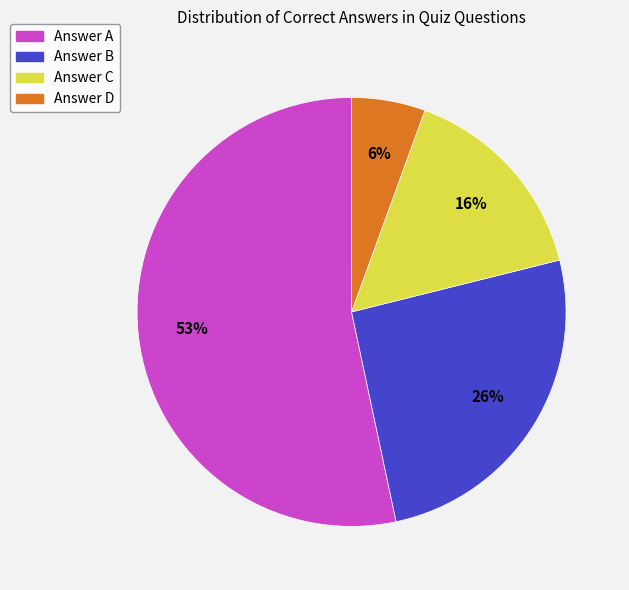

What is the largest slice in the pie chart?

Answer A